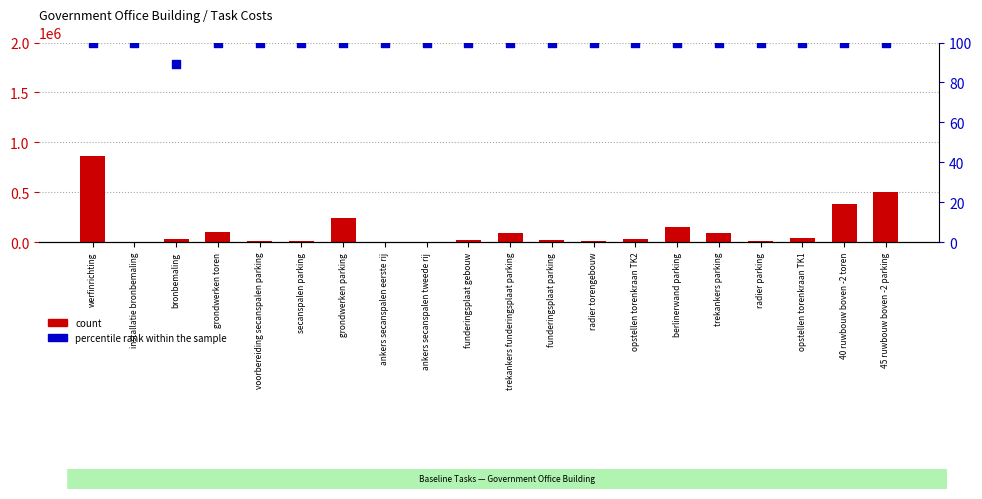

At how many categories does at least one series exceed 88793?

8